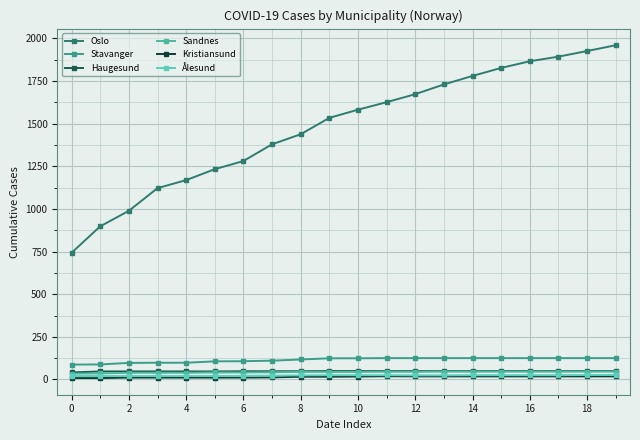

What are all the series names shown in the legend?

Oslo, Stavanger, Haugesund, Sandnes, Kristiansund, Ålesund